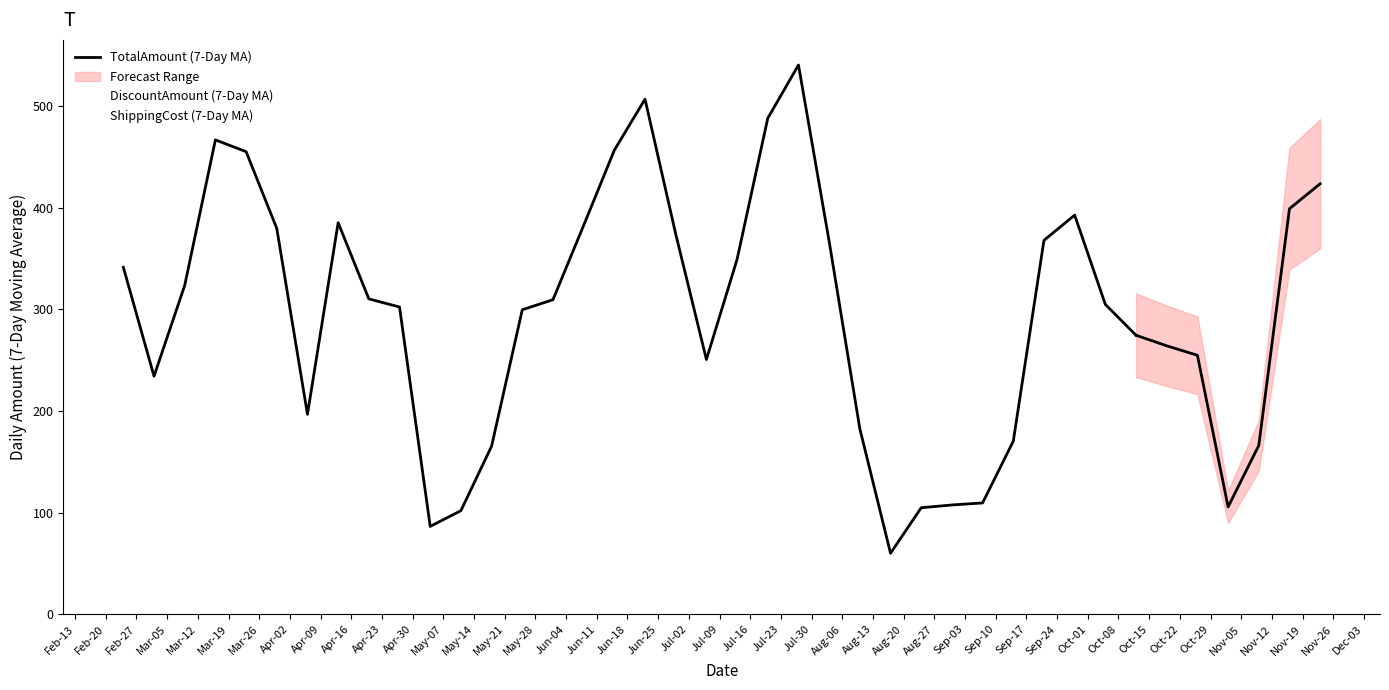

Rank the categories by DiscountAmount value from lowest to highest.

22, 28, 31, 14, 38, 4, 15, 10, 39, 23, 12, 3, 21, 6, 34, 35, 29, 30, 27, 20, 17, 24, 33, 19, 16, 1, 36, 8, 20240728, 32, 2, 13, 26, 11, 7, 37, 9, 18, 5, 25